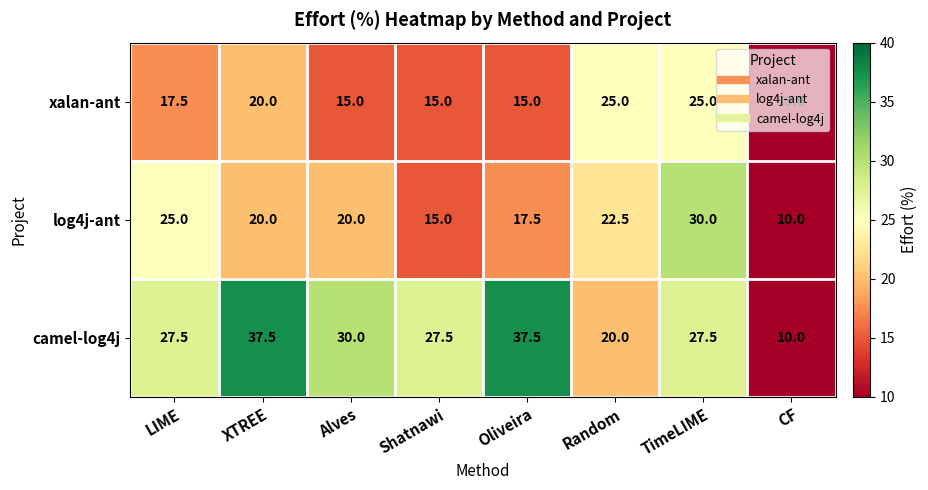

What is the smallest value displayed?

10.0